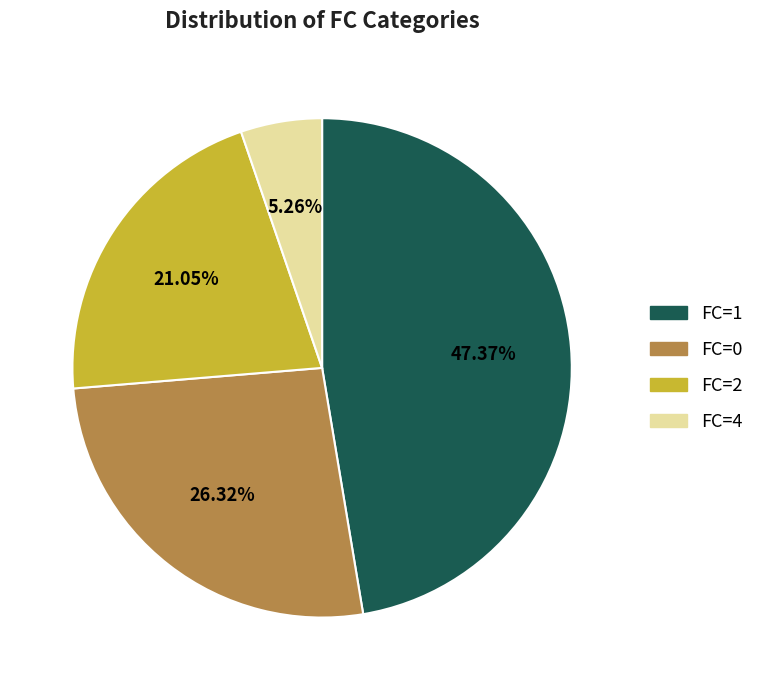

What is the largest slice in the pie chart?

FC=1